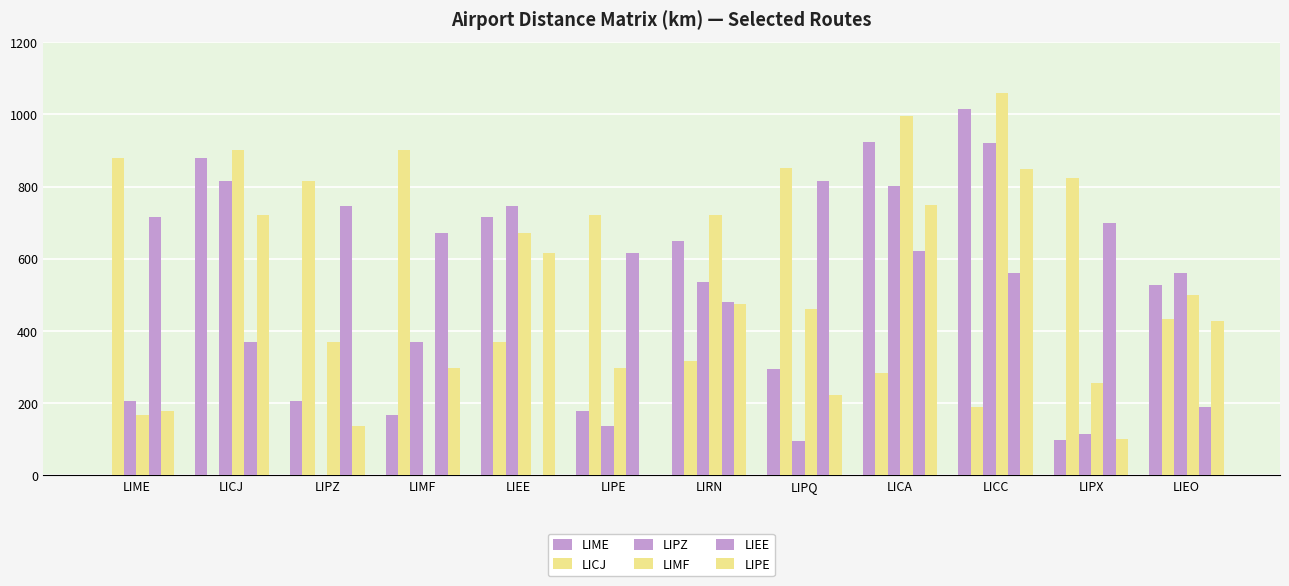

How many data points in LIPE are above 428?

6